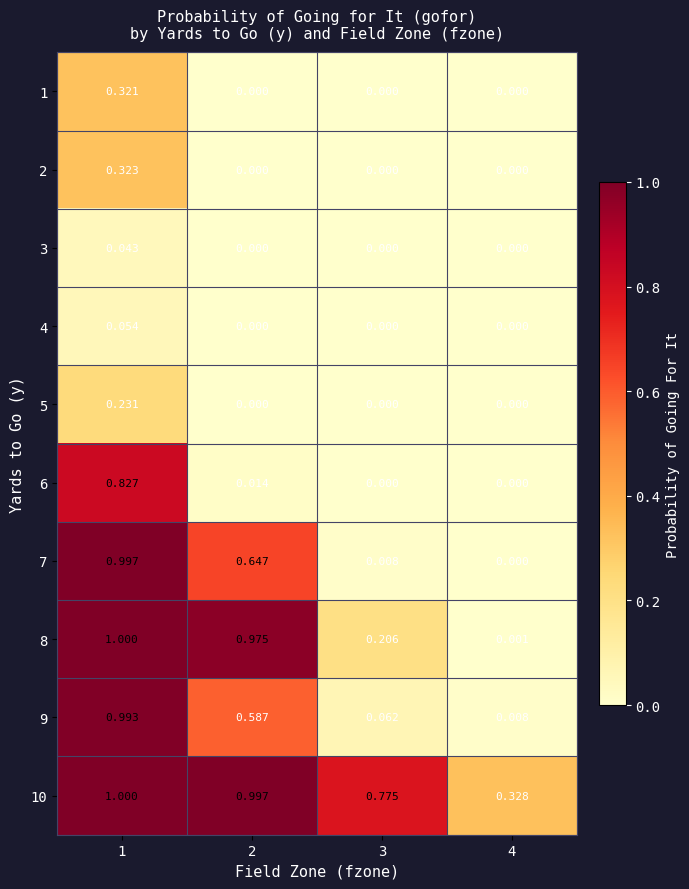

Between 2 and 3, which series saw the biggest shift?

8